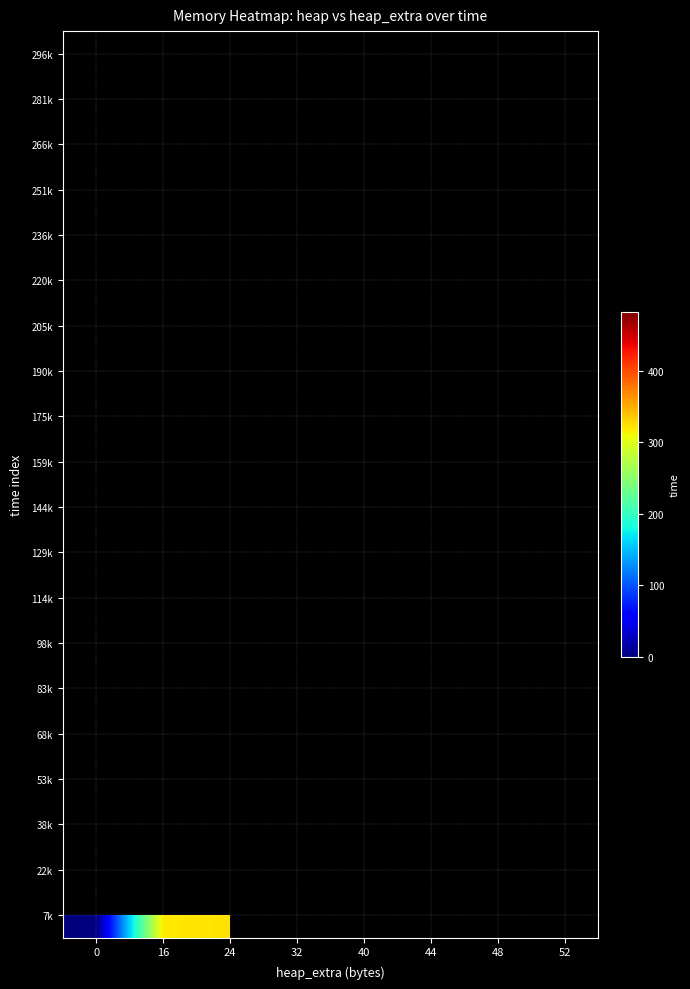

Count the number of categories in the chart.

8